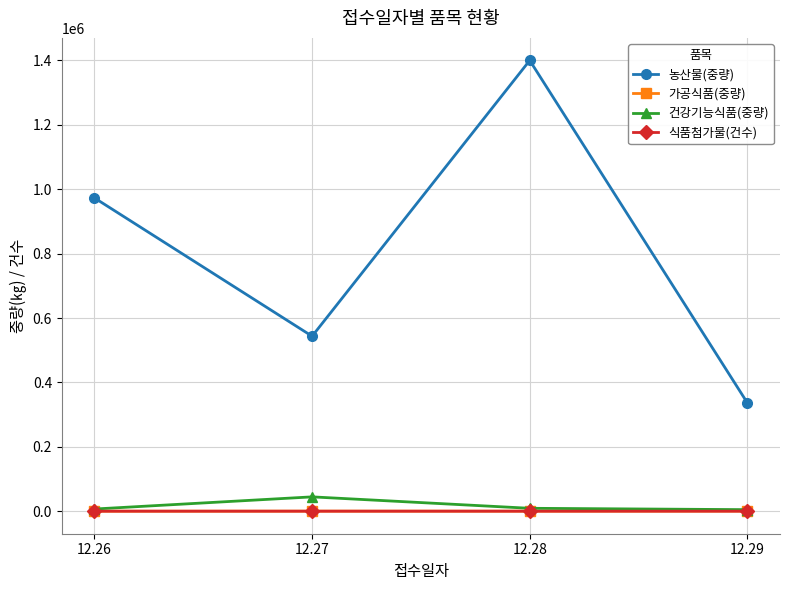

What is the maximum value for 농산물(중량)?

1400077